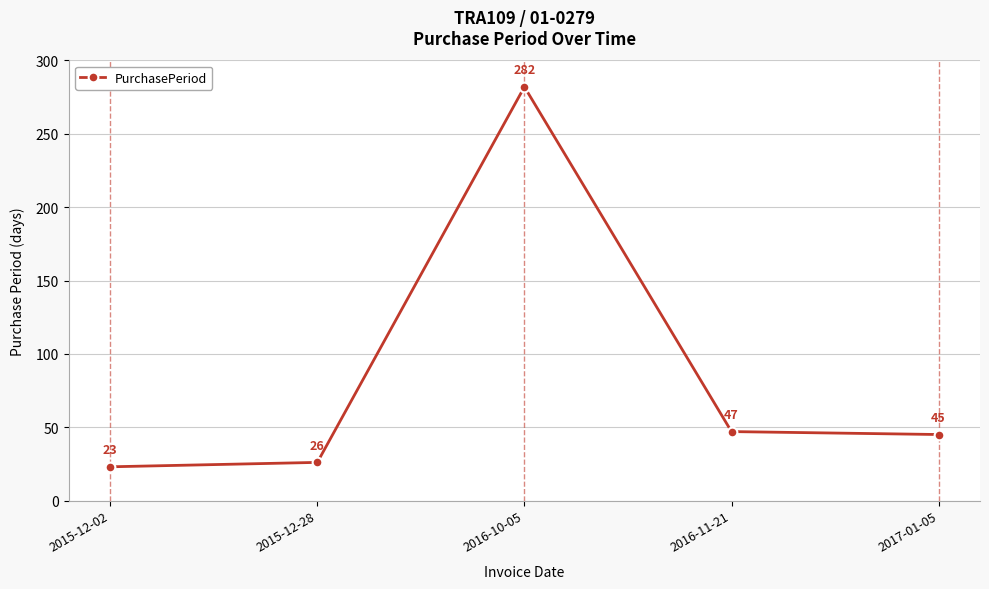

What is the difference between the maximum and minimum values?

259